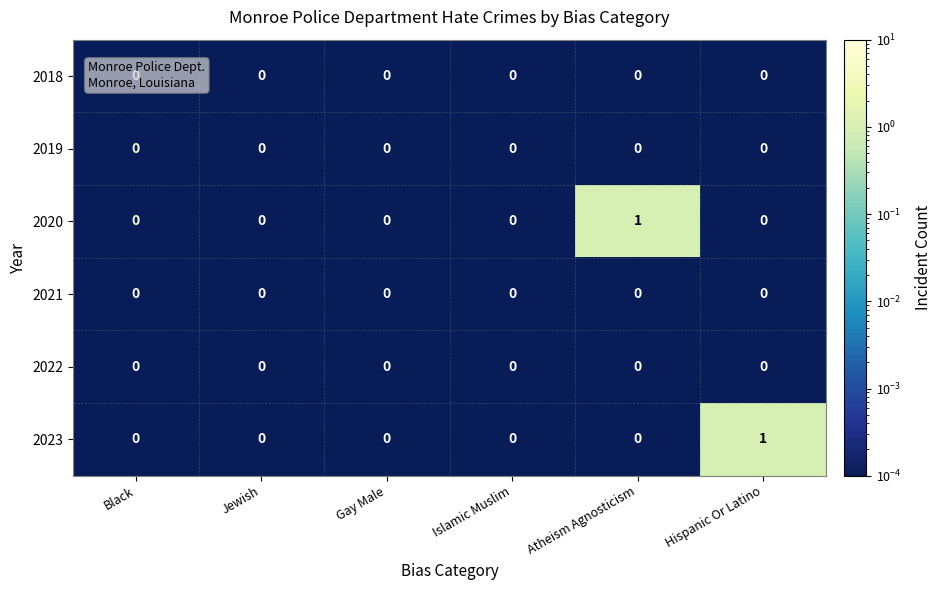

How many 2023 values are between 0 and 1?

6